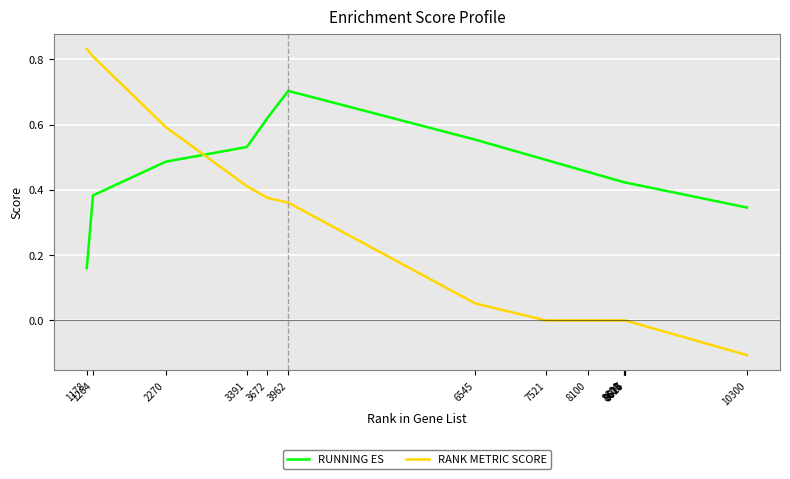

Which category has the lowest value in the RUNNING ES series?

1178